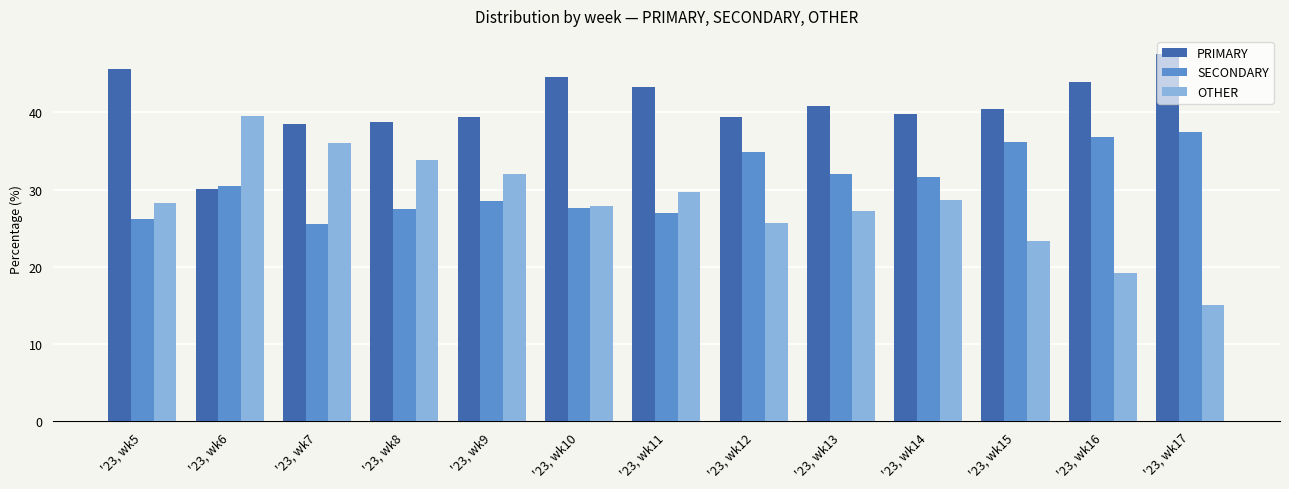

True or false: PRIMARY has a value of 39.4 at '23, wk9.

True